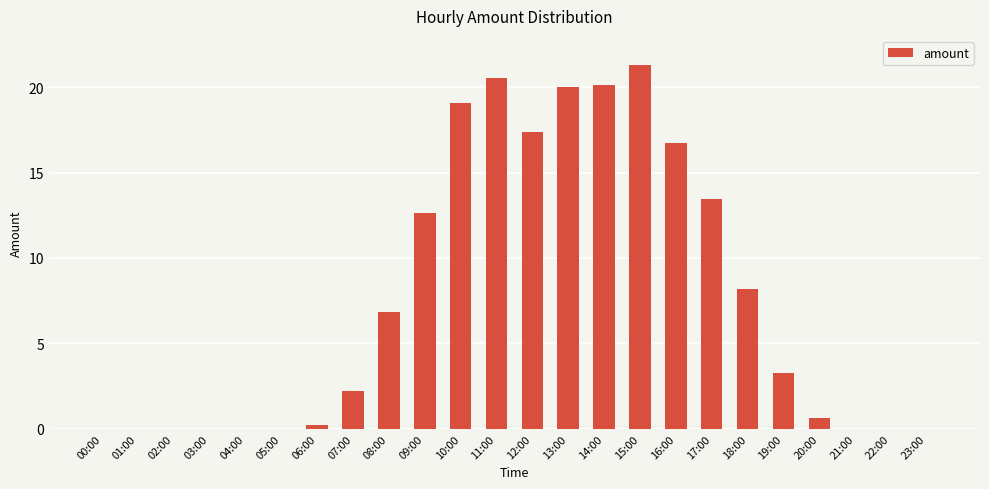

Count the number of values greater than 3.

12